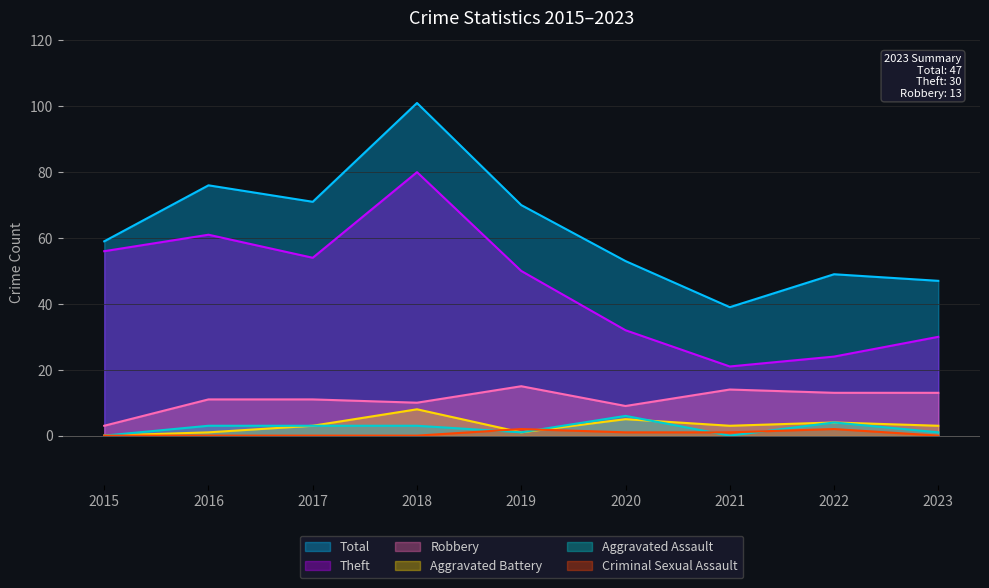

What is the maximum value shown in the chart?

101